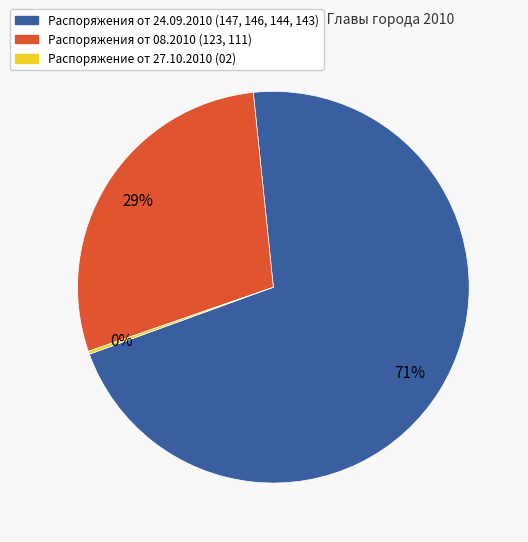

To the nearest percent, what is the average slice percentage?

33%